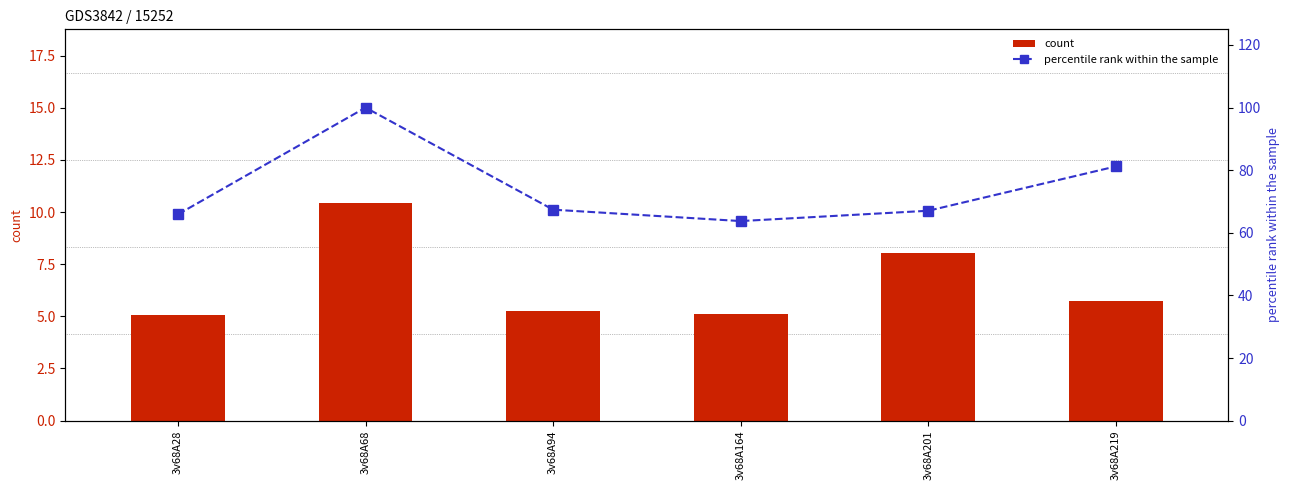

Count the number of categories in the chart.

6